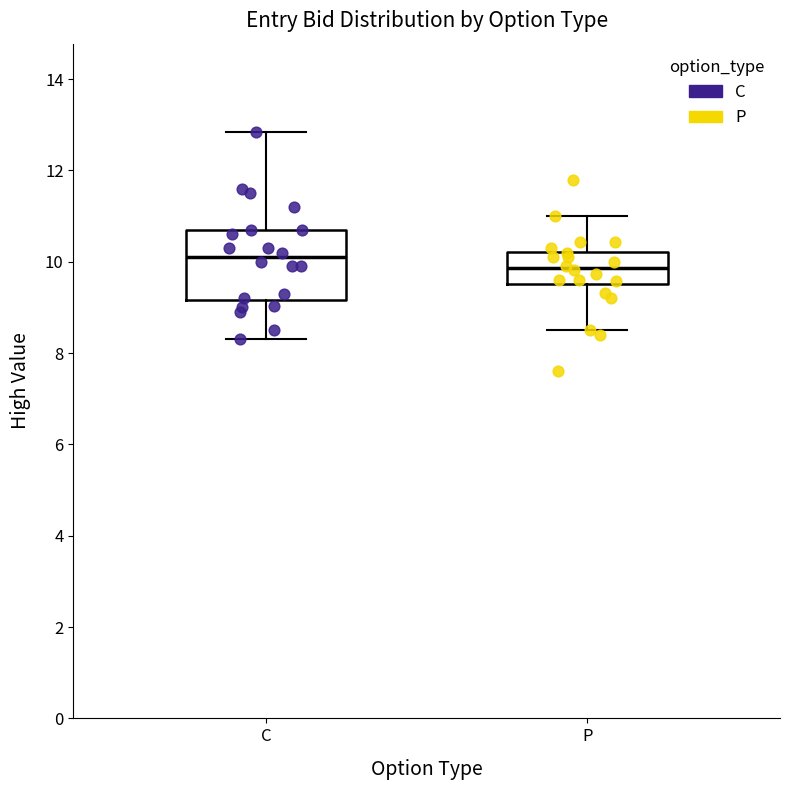

Comparing the boxes themselves (not the whiskers), which one is the tallest?

C